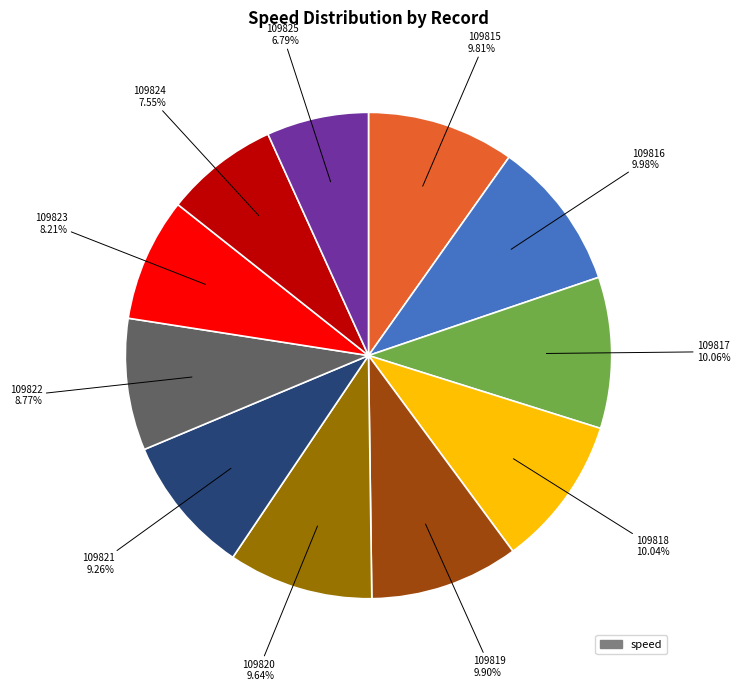

Does any single category account for the majority?

No